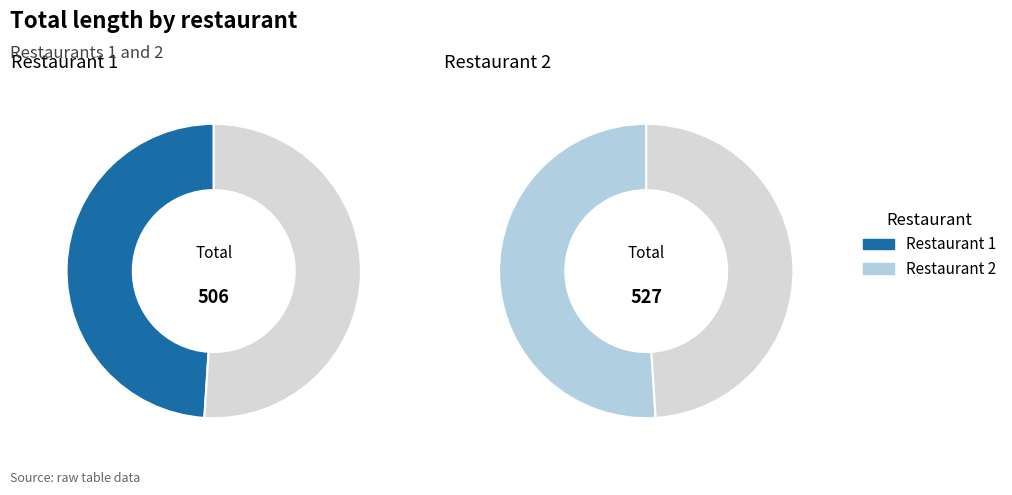

Is there a majority slice in this chart?

No